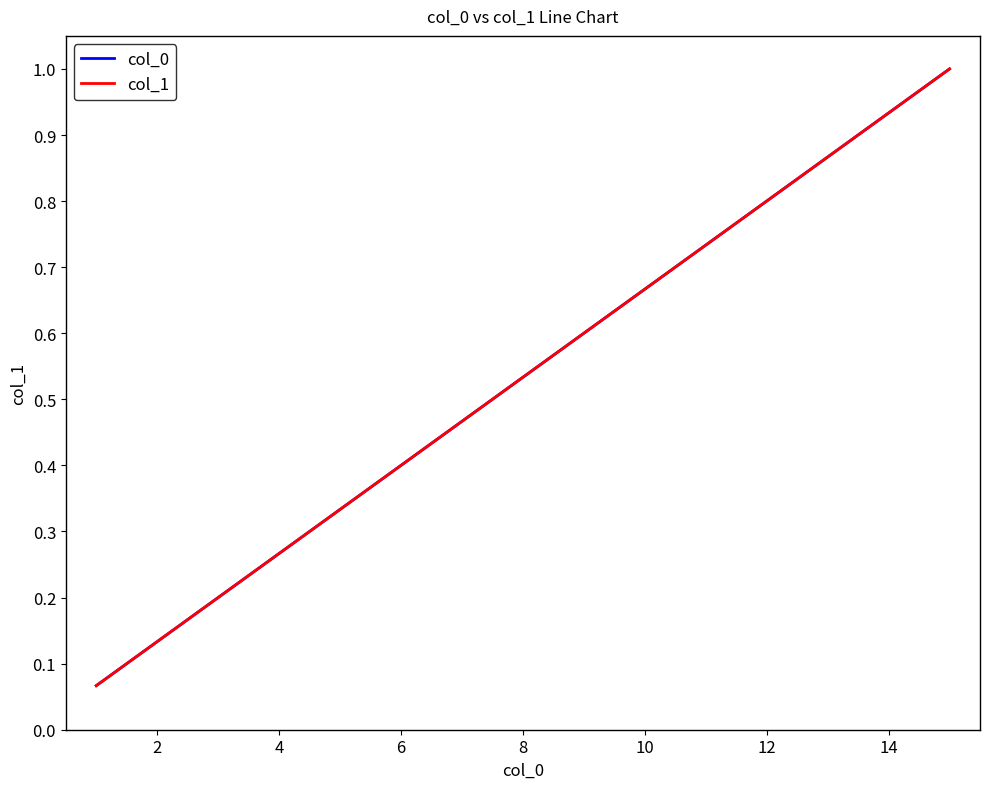

Is this an area chart (filled region under the line)?

No